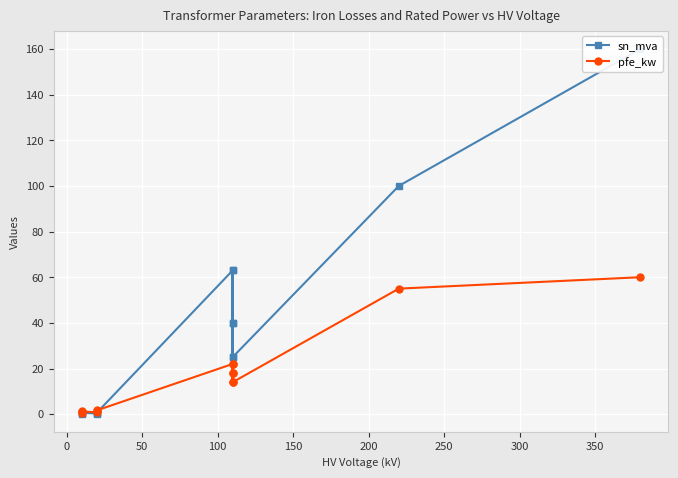

True or false: sn_mva has a value of 0.3 at −50.

False